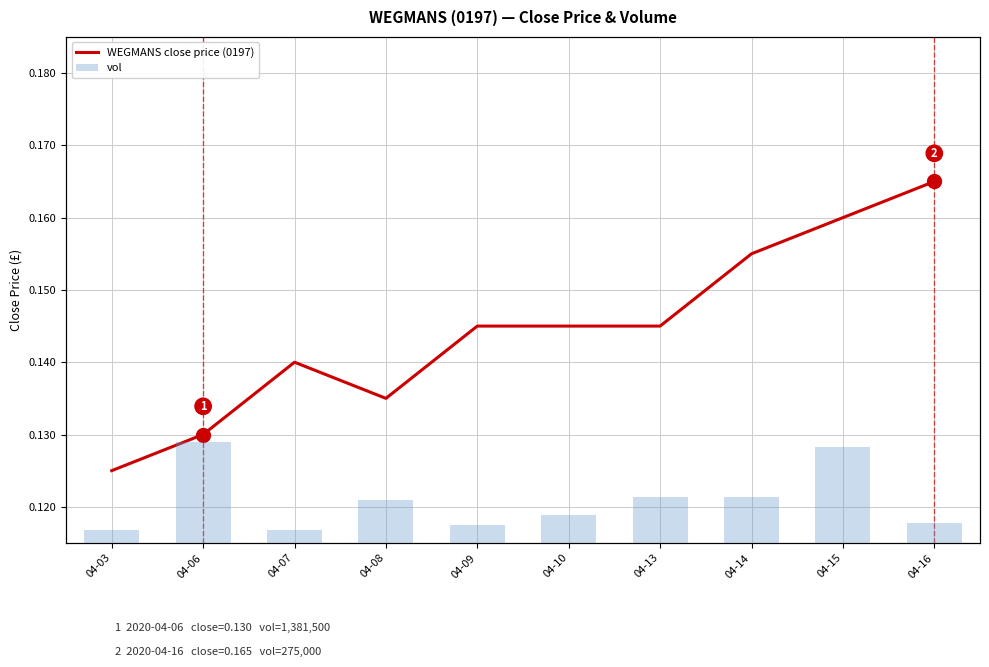

At which category does the chart reach its peak across all series?

04-06